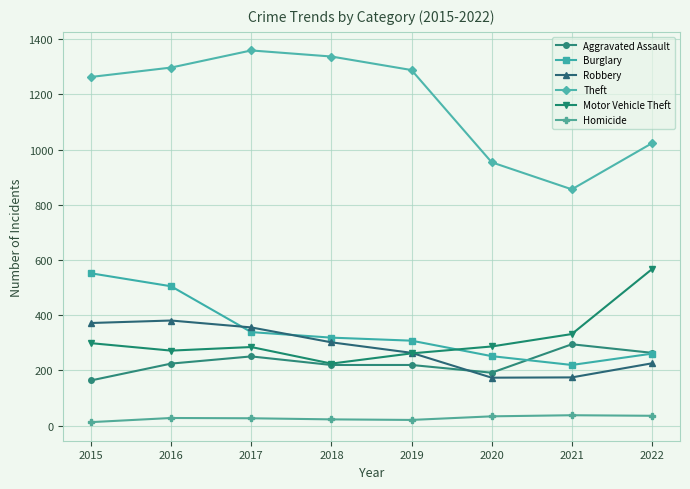

How many data points does each series have?

8